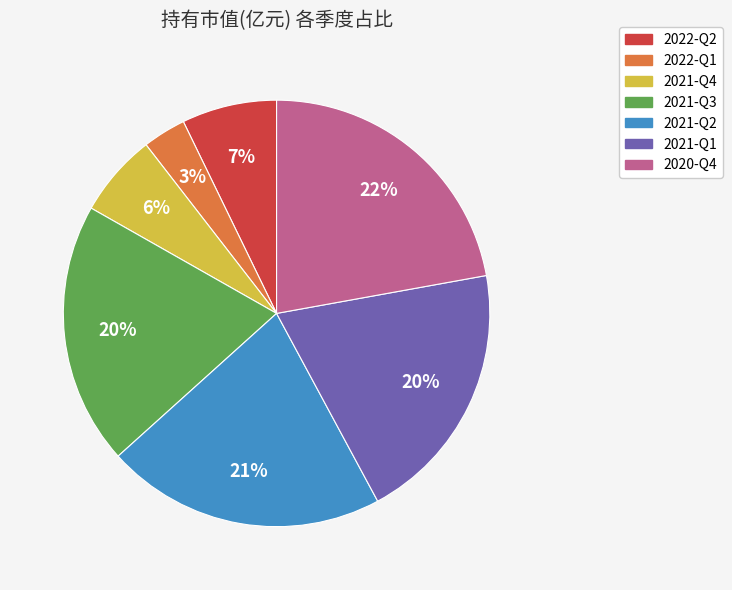

The 2022-Q2 slice represents 20% of the pie. True or false?

False